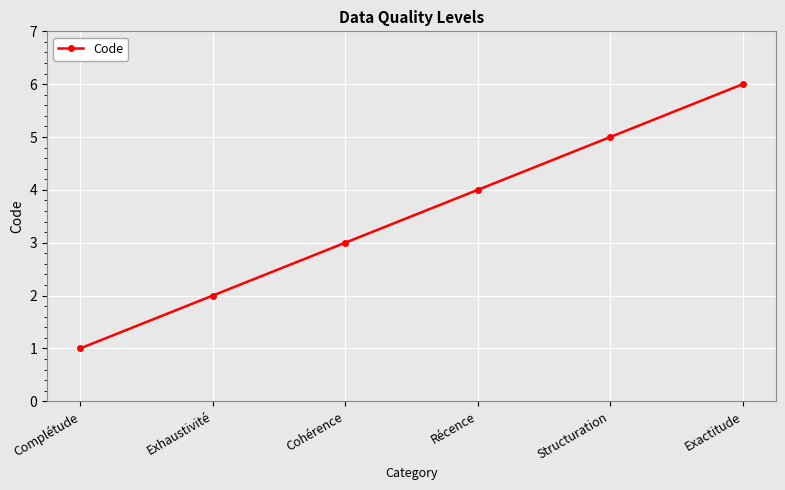

Does the chart display data point markers on the line(s)?

Yes